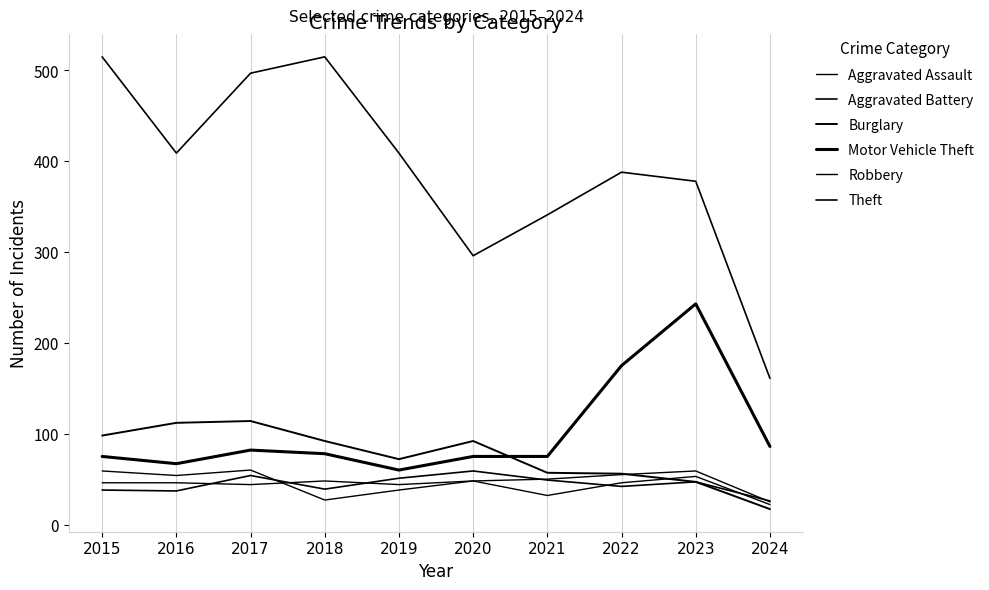

True or false: Motor Vehicle Theft and Aggravated Battery intersect in this chart.

False